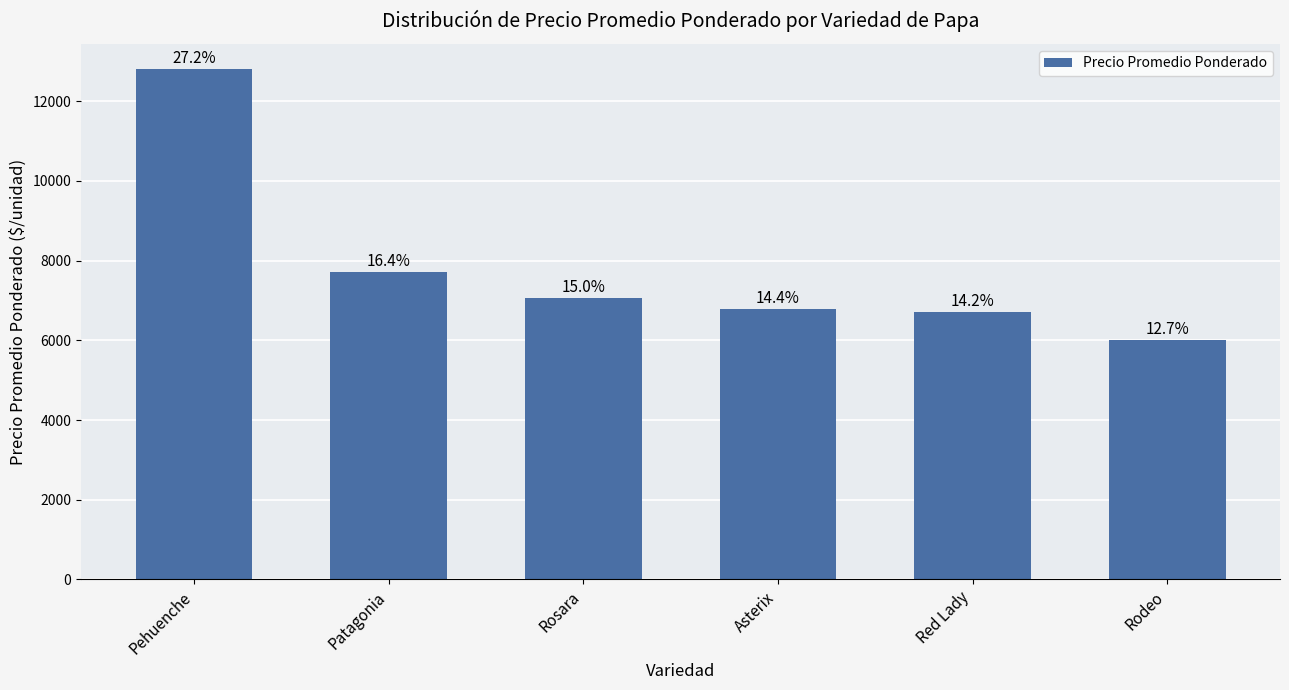

Reading left to right, what are all the values shown in this chart?

12800.0	7717.1	7066.8	6784.4	6708.0	6000.0